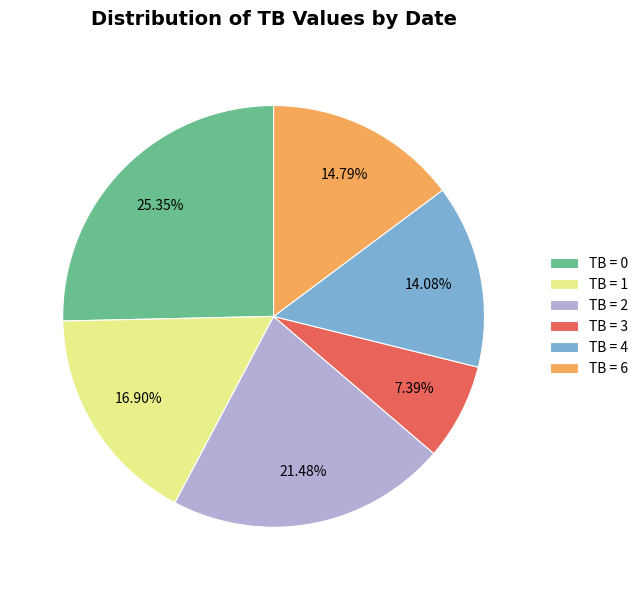

Between TB = 0 and TB = 3, which is larger?

TB = 0